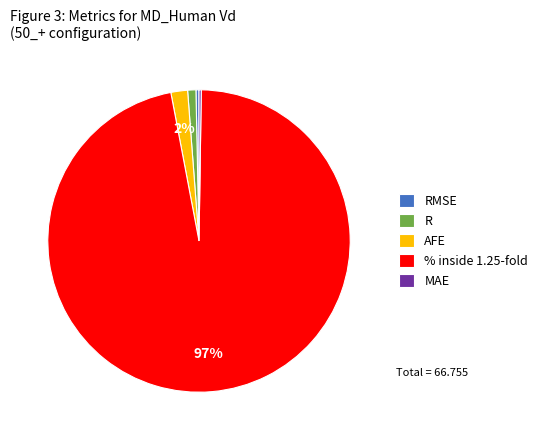

Is RMSE the majority of the pie?

No